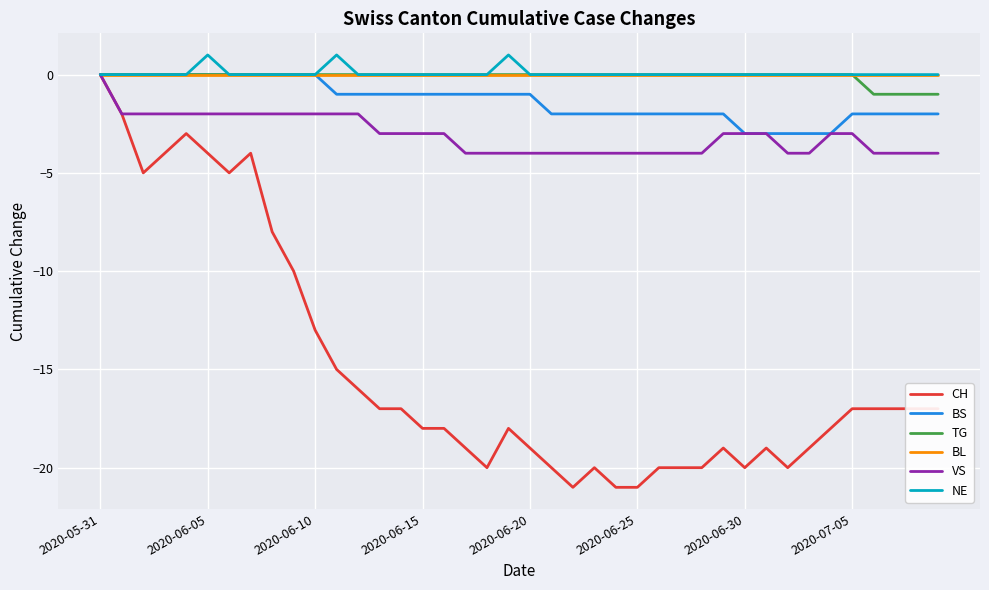

What is the smallest value displayed?

-21